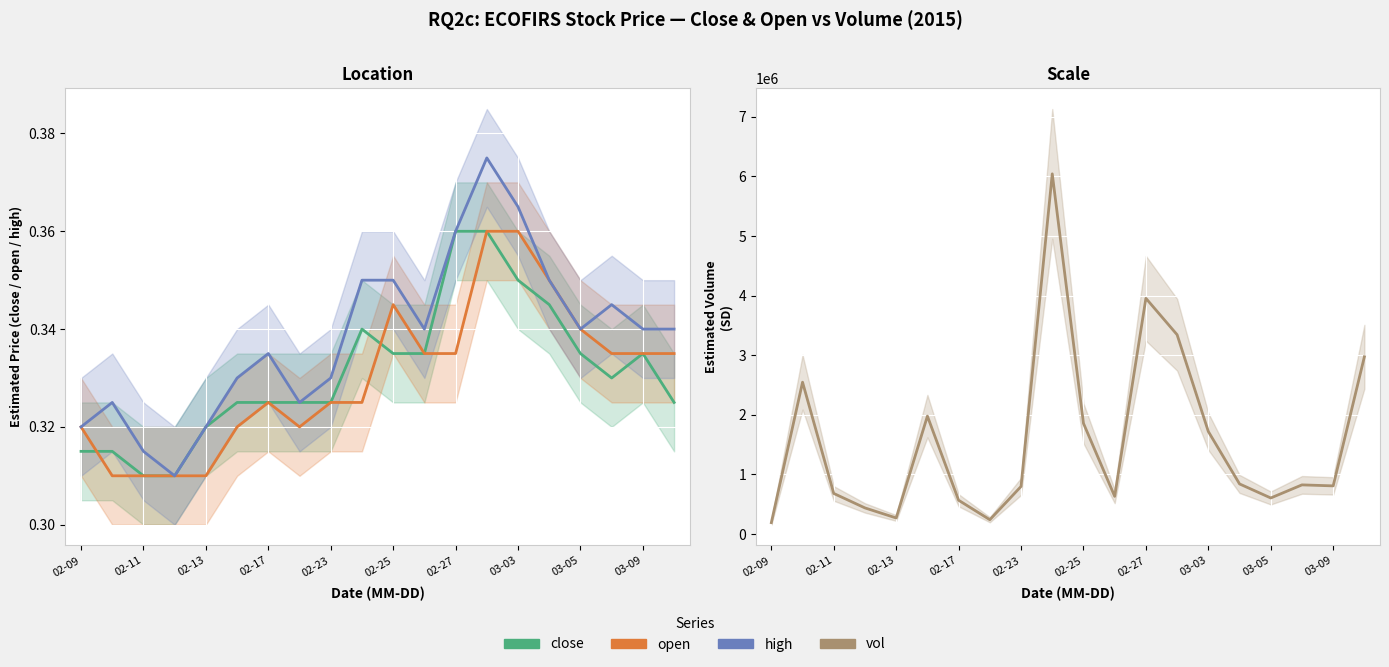

True or false: high has more than 2 points higher than both neighbors.

True